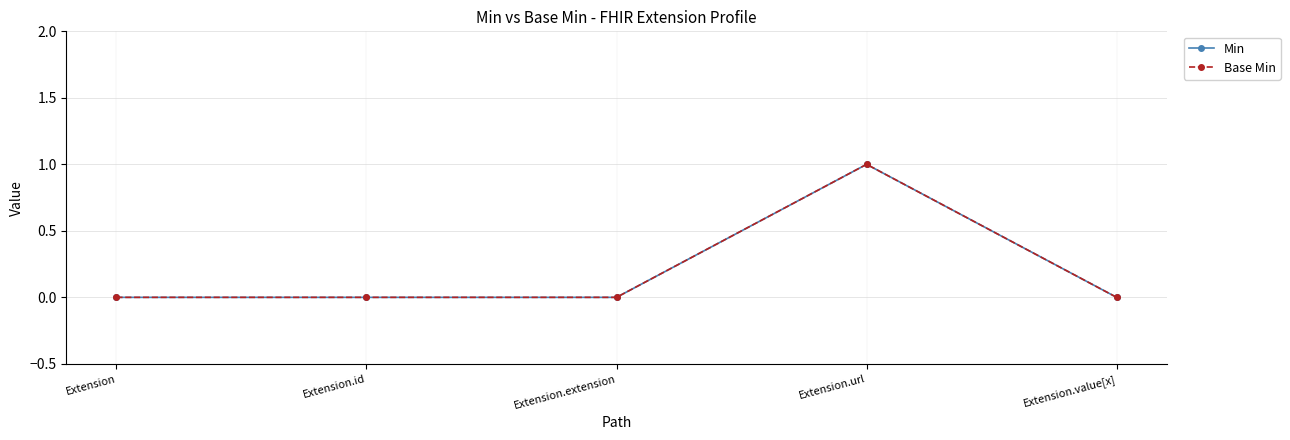

True or false: Base Min has a value of 0 at Extension.extension.

True